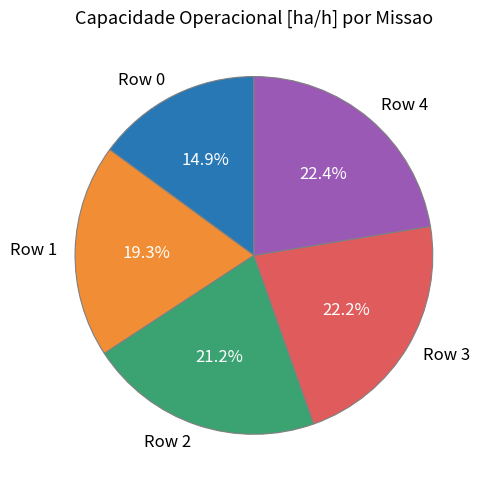

True or false: Row 2 accounts for 21% of the total.

True